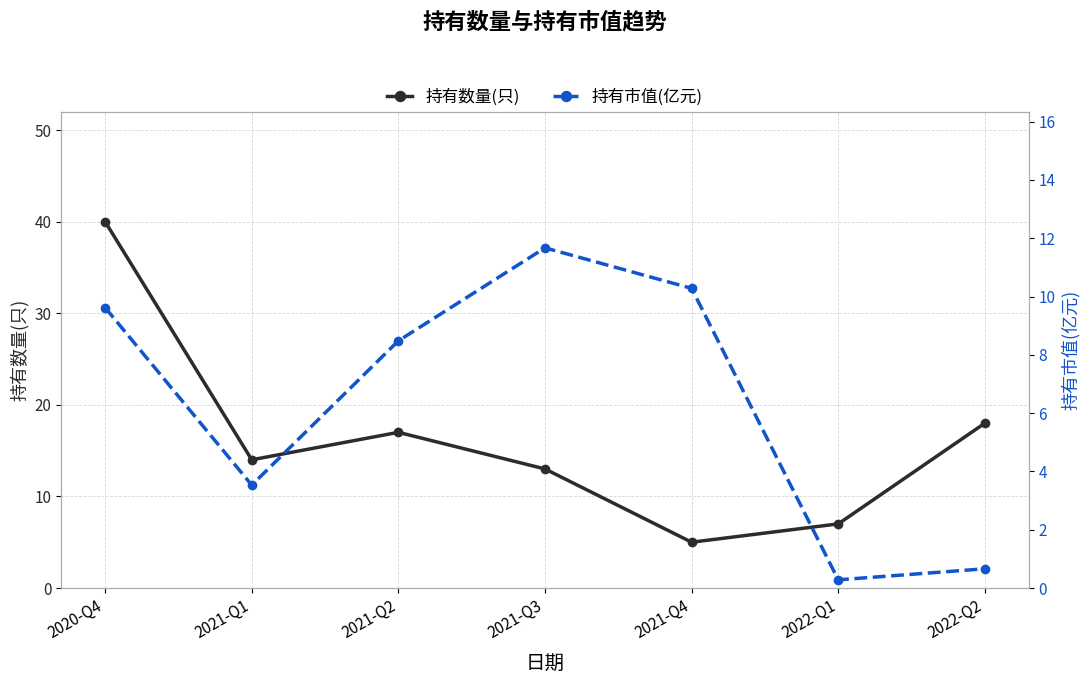

Which series has the widest spread of values?

持有数量(只)